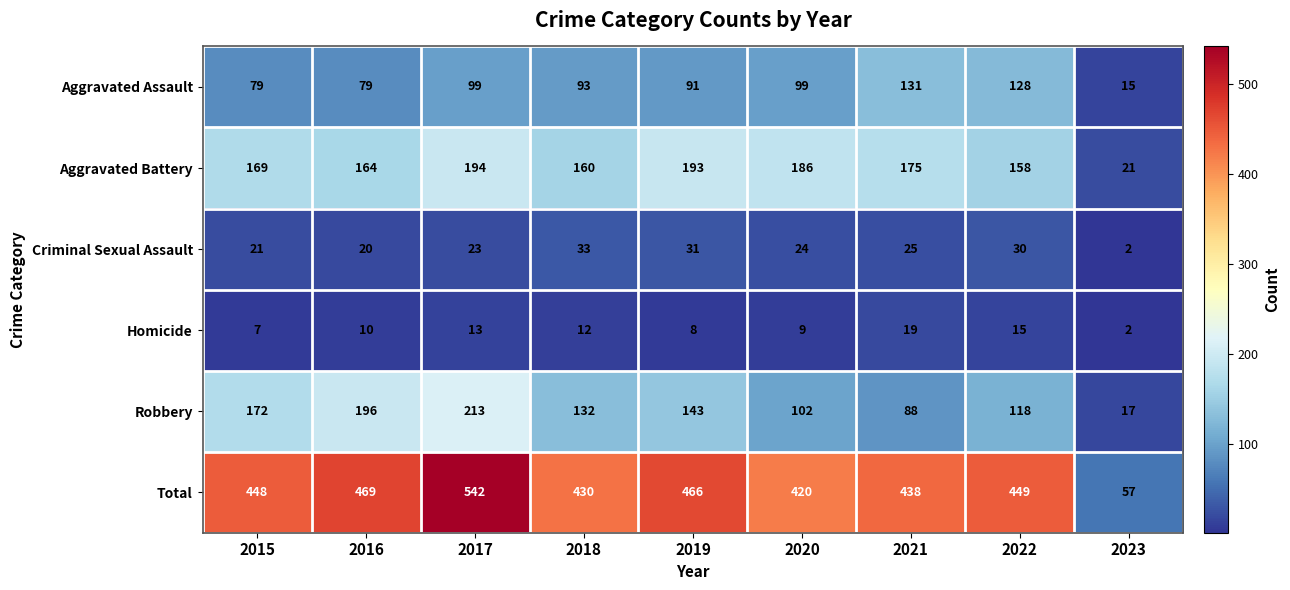

Which series has the largest range (max minus min)?

Total